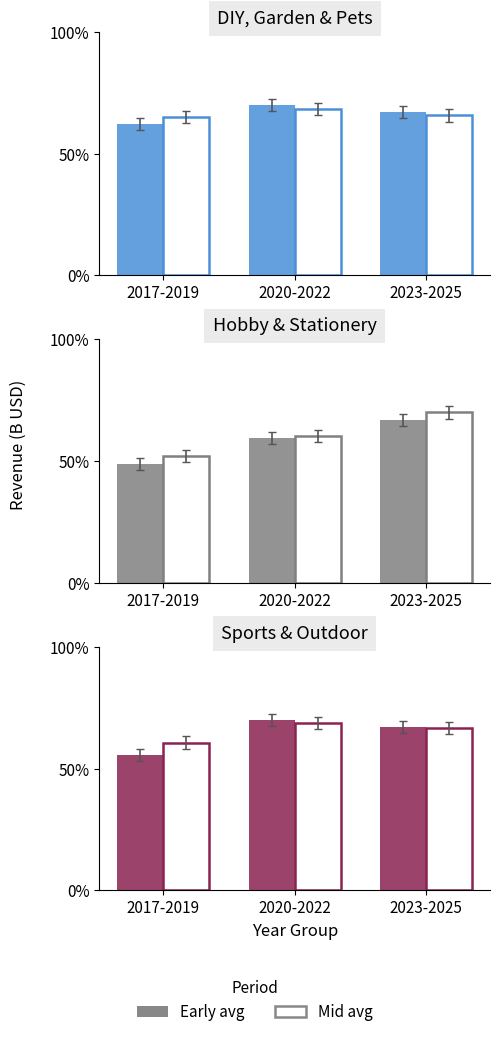

What is the spread (max minus min) of values at 2017-2019?

5.0